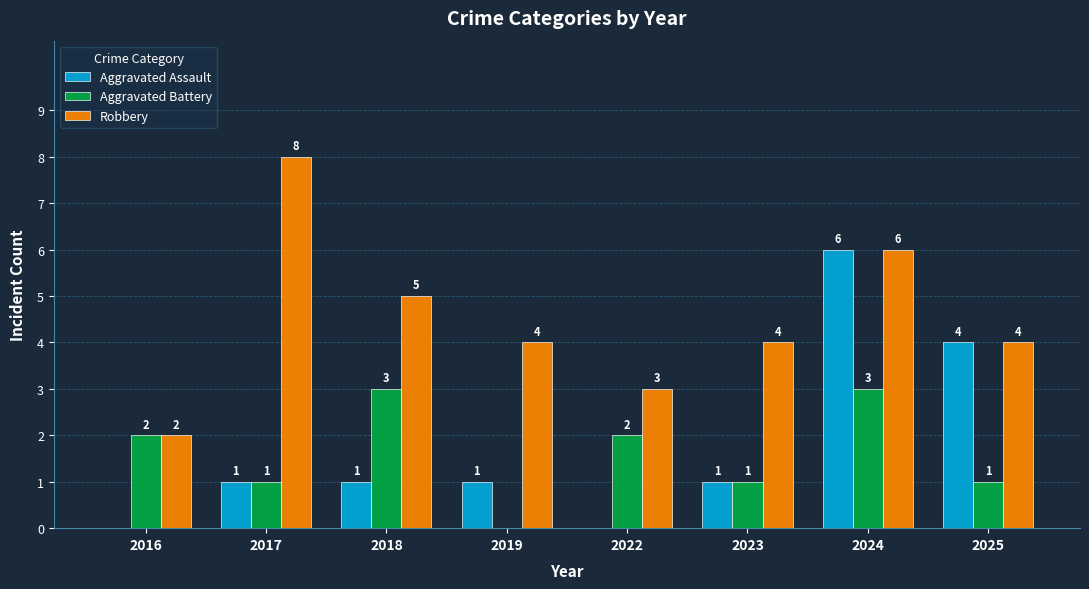

At which label is Aggravated Assault closest to 3?

2025